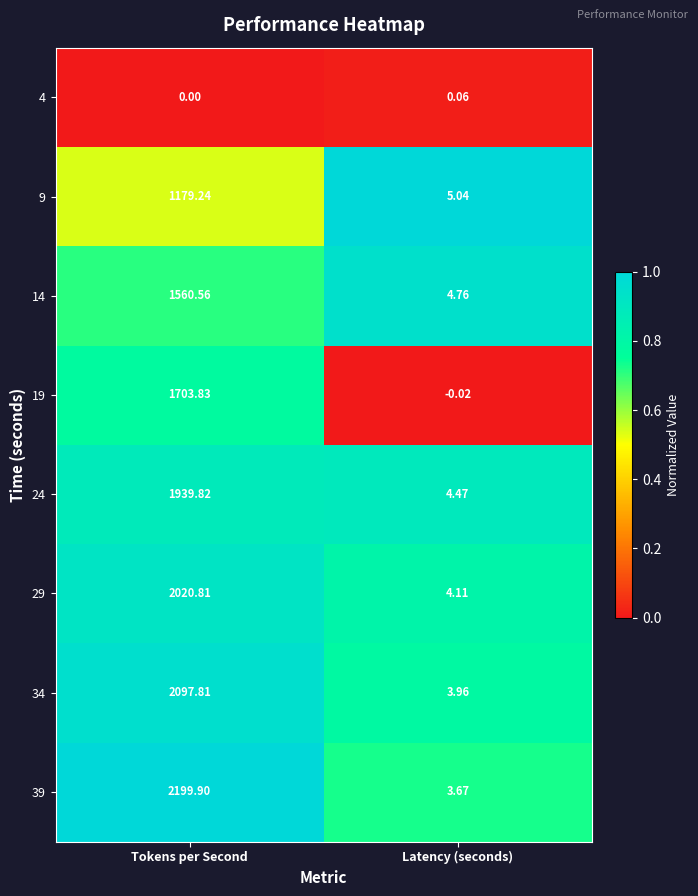

Where is 19 nearest to the value 851?

Latency (seconds)